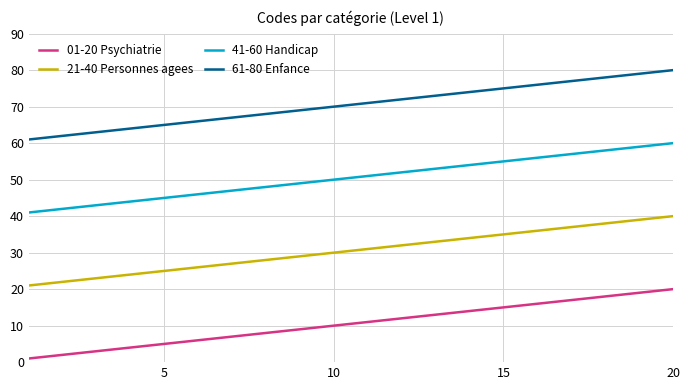

True or false: 01-20 Psychiatrie has more than 2 points higher than both neighbors.

False